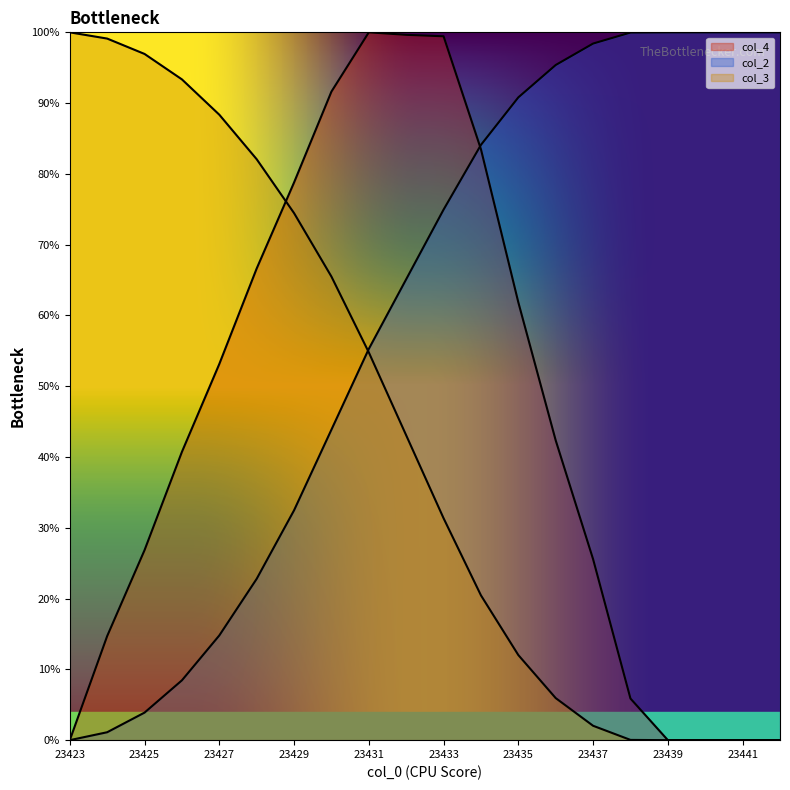

At how many categories does at least one series exceed 0?

20